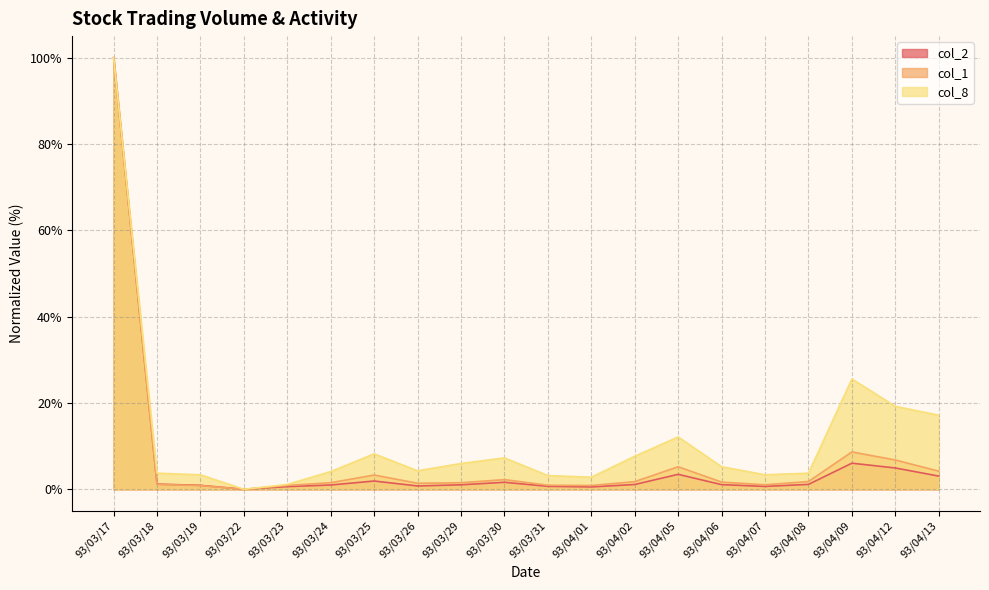

Reading left to right, list all the values displayed in this chart.

col_2: 100.0	1.2	0.9	0.0	0.6	1.0	1.9	0.8	1.0	1.6	0.7	0.5	1.1	3.5	1.1	0.7	1.1	6.0	4.9	3.1
col_1: 100.0	1.1	0.9	0.0	0.9	1.5	3.3	1.4	1.5	2.2	0.9	0.9	1.8	5.2	1.7	1.0	1.8	8.6	6.8	4.2
col_8: 100.0	3.7	3.4	0.0	1.1	4.1	8.2	4.3	6.0	7.3	3.2	2.8	7.6	12.1	5.2	3.4	3.7	25.6	19.2	17.2